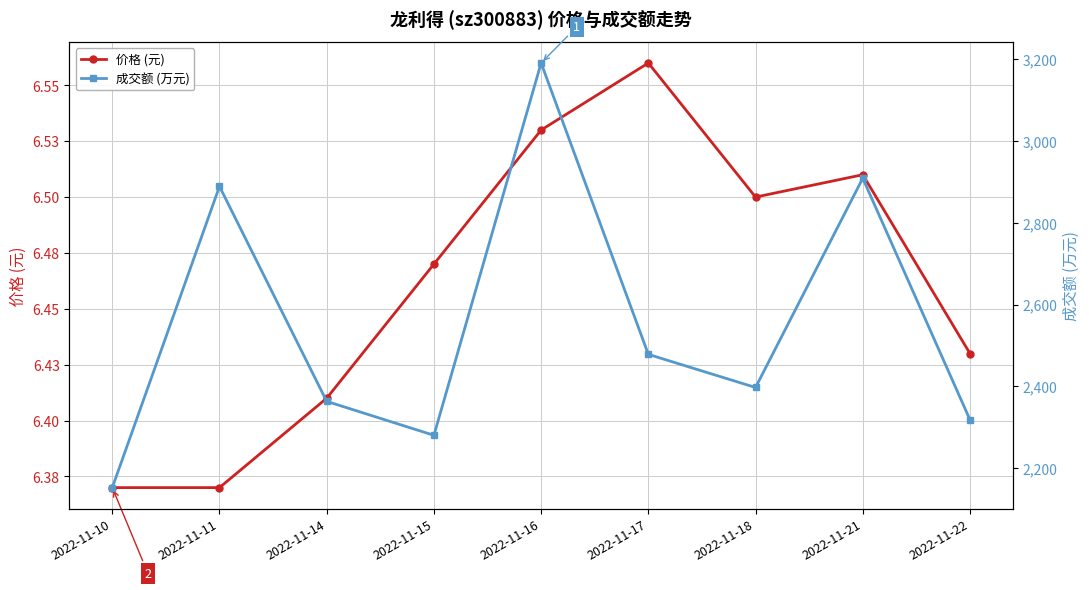

What is the sum of the 成交额 (万元) values at 2022-11-11 and 2022-11-22?

5207.0